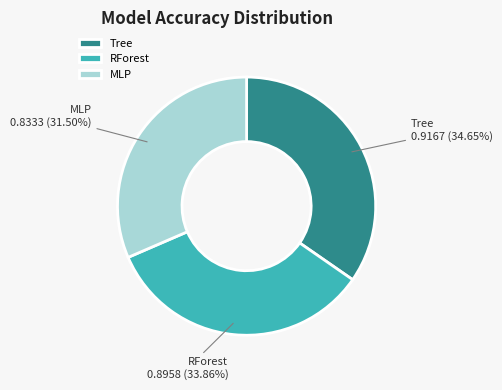

Does Tree represent more than half of the total?

No